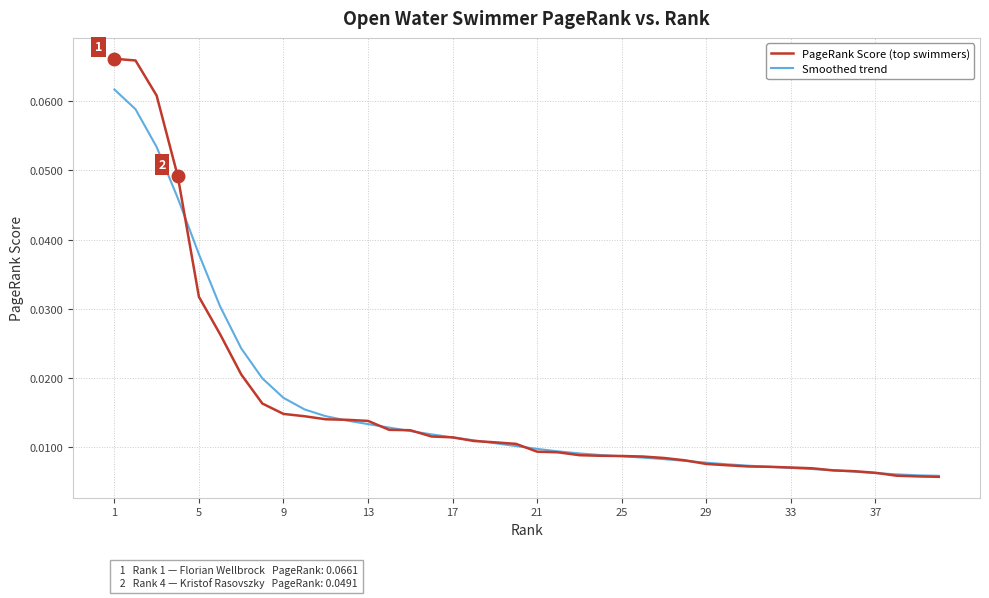

Which series has the widest spread of values?

PageRank Score (top swimmers)